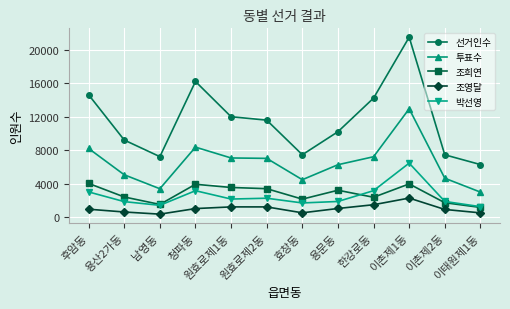

True or false: 선거인수 has a value of 9207 at 용산2가동.

True